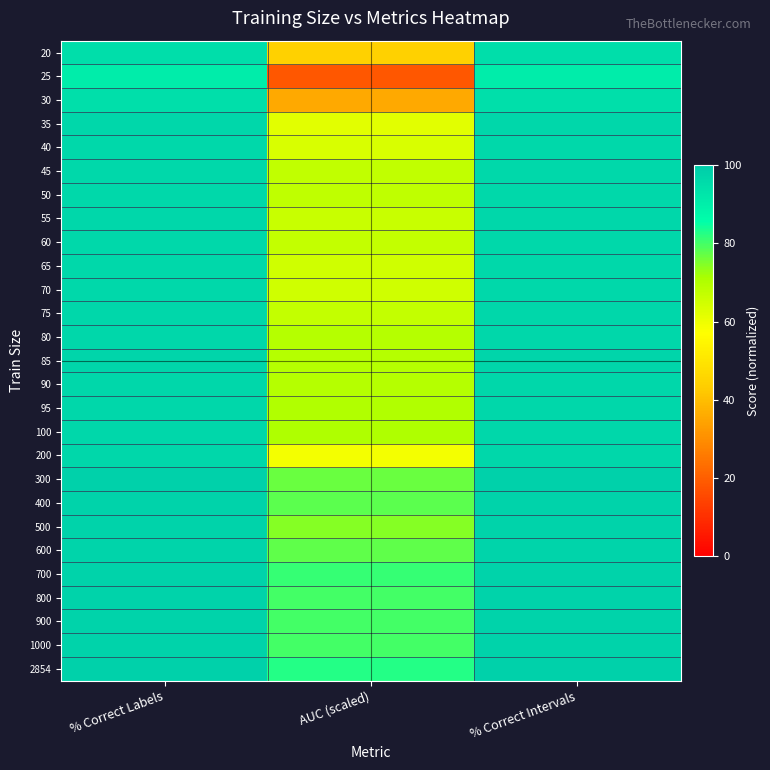

Count the number of categories in the chart.

3